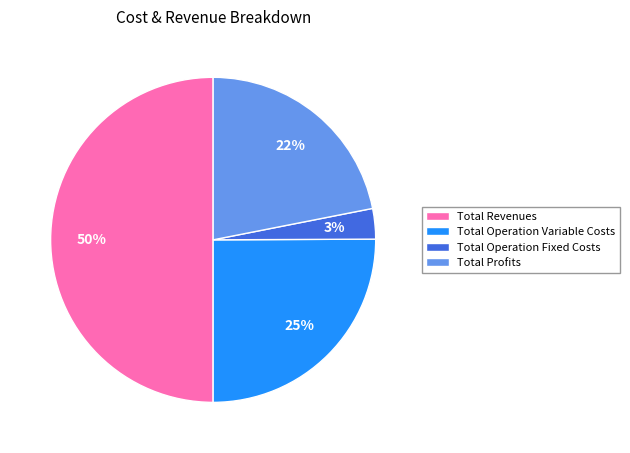

To the nearest percent, what is the difference between the largest and smallest slice percentages?

47%